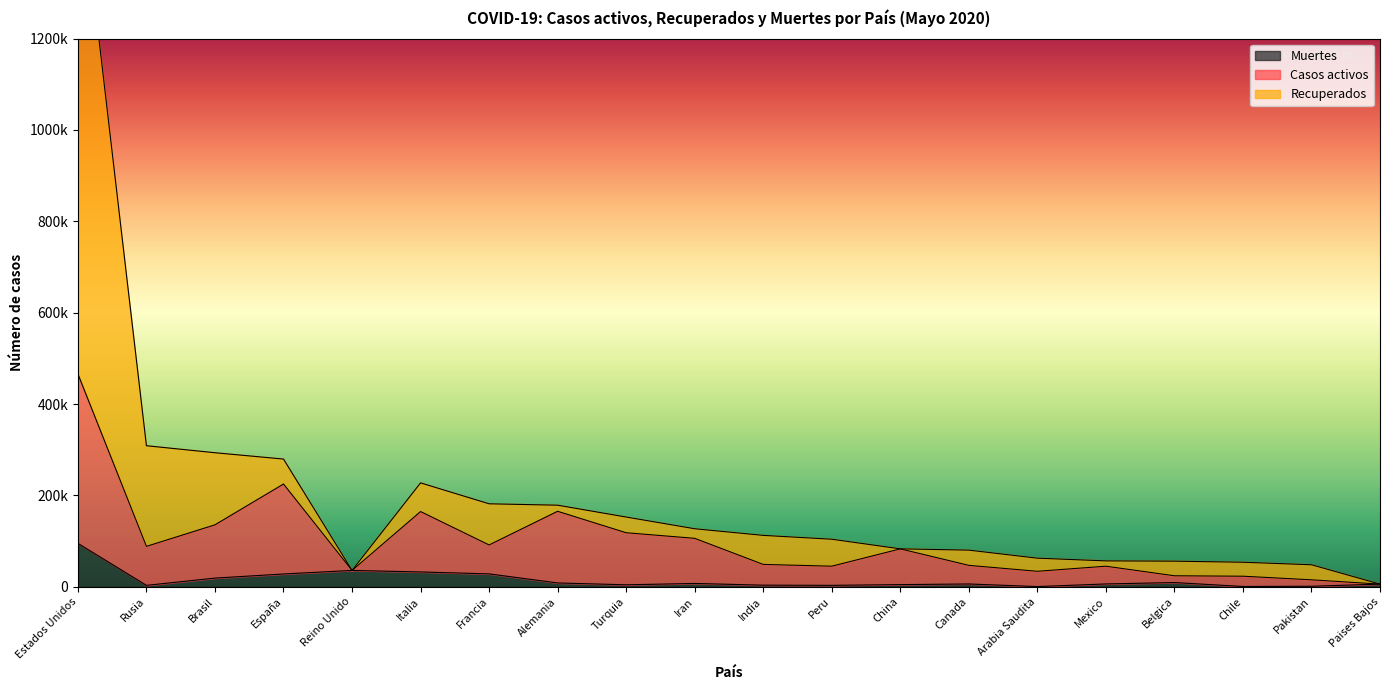

What is the label of the 14th point from the right?

Francia